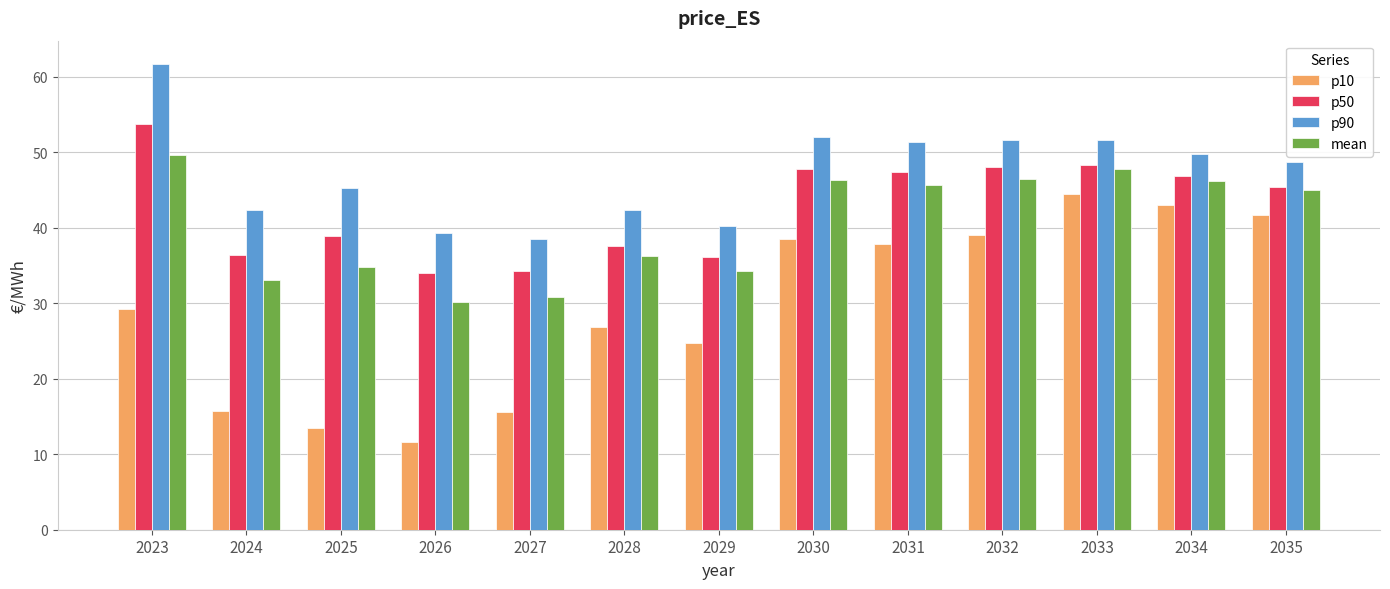

What is the sum of the p90 values at 2027 and 2035?

87.3